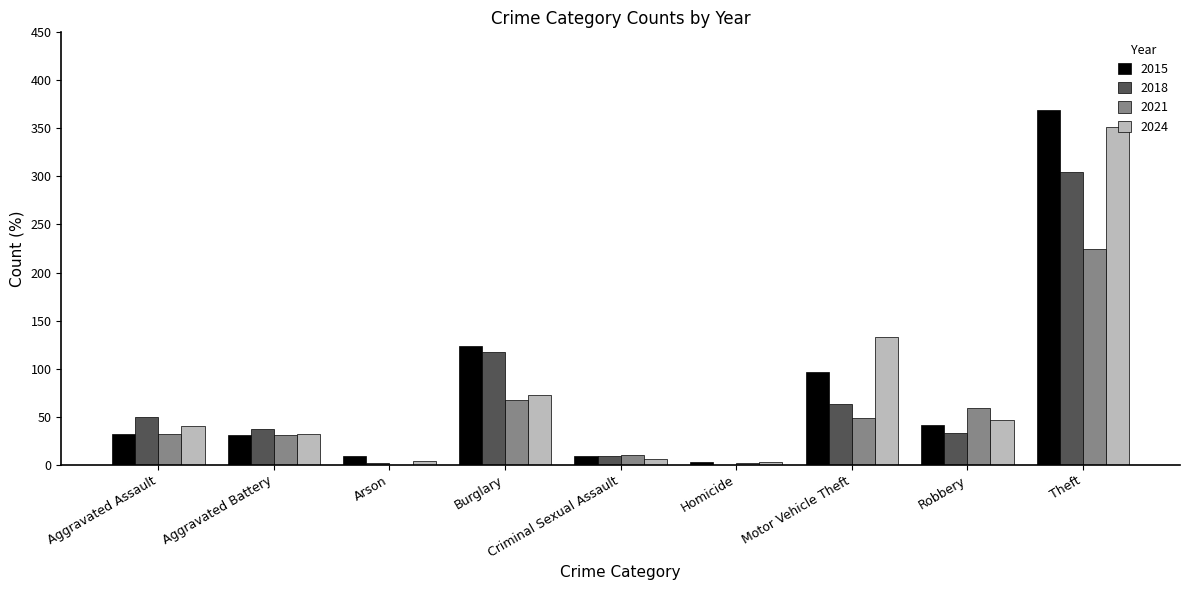

What is the sum of all 2021 values?

474